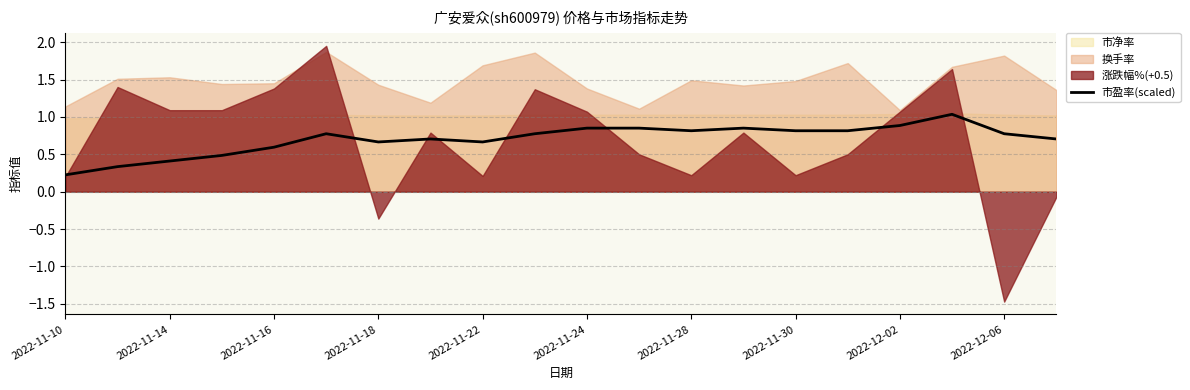

Does the chart display data point markers on the line(s)?

No